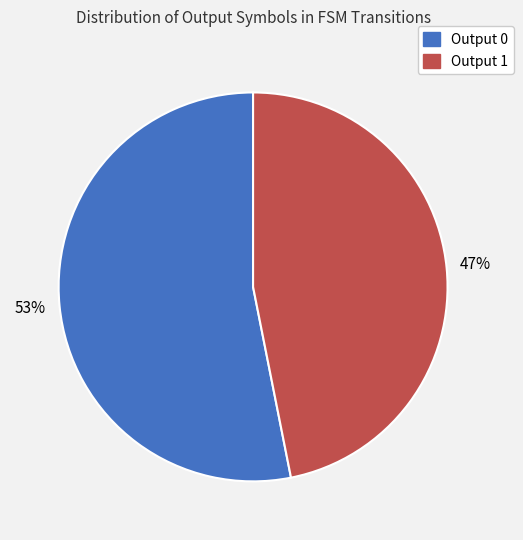

To the nearest percent, what is the difference between the Output 0 and Output 1 slice percentages?

6%